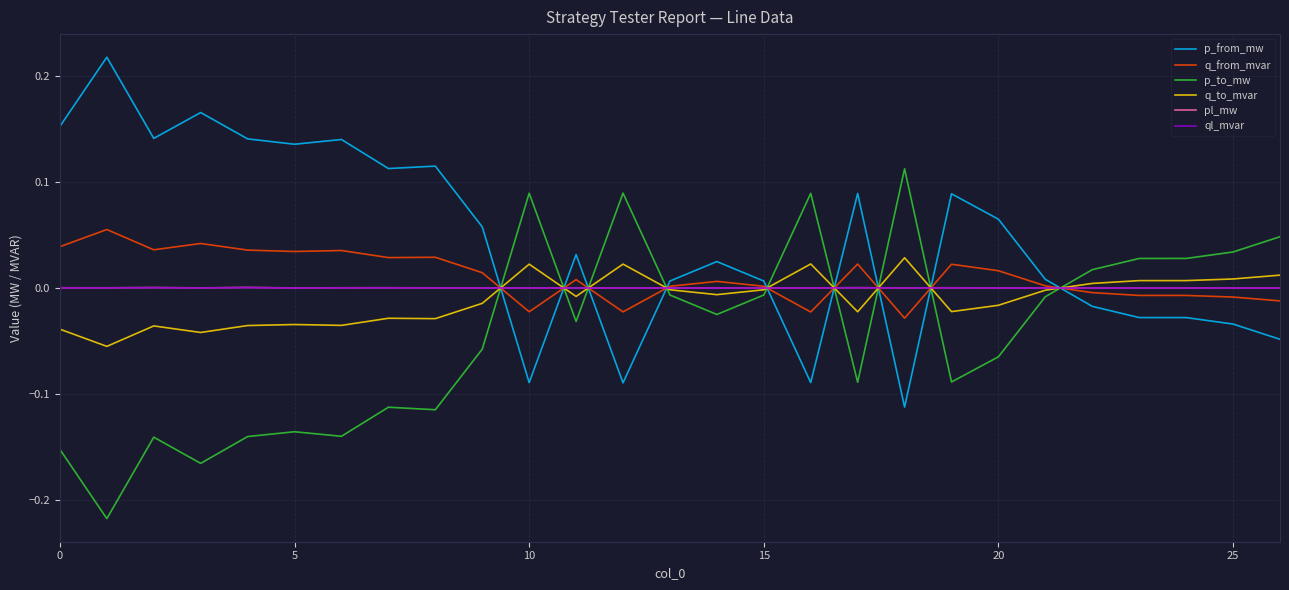

What are all the series names shown in the legend?

p_from_mw, q_from_mvar, p_to_mw, q_to_mvar, pl_mw, ql_mvar